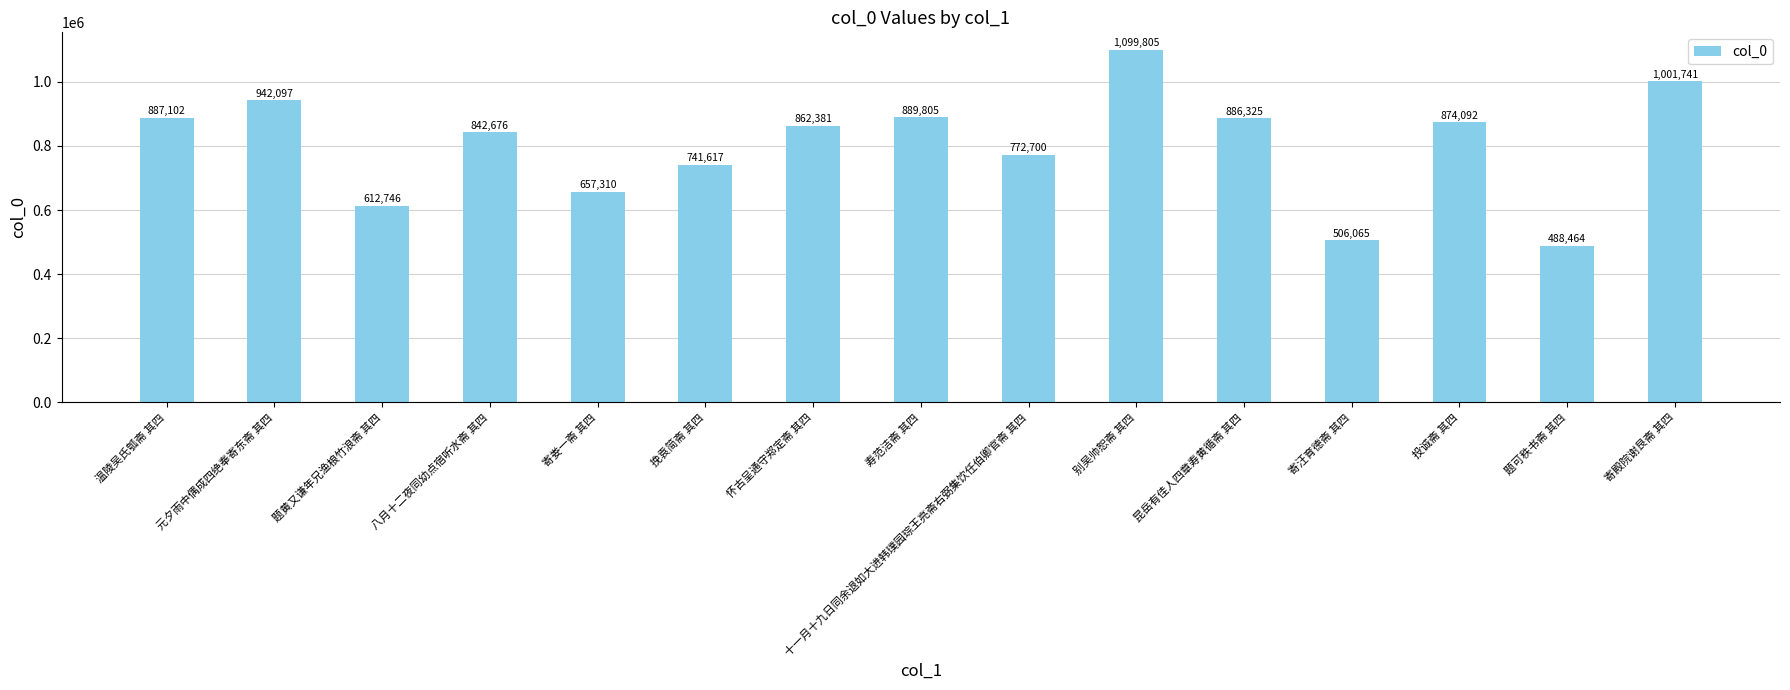

What is the value of the 5th bar from the left?

657310